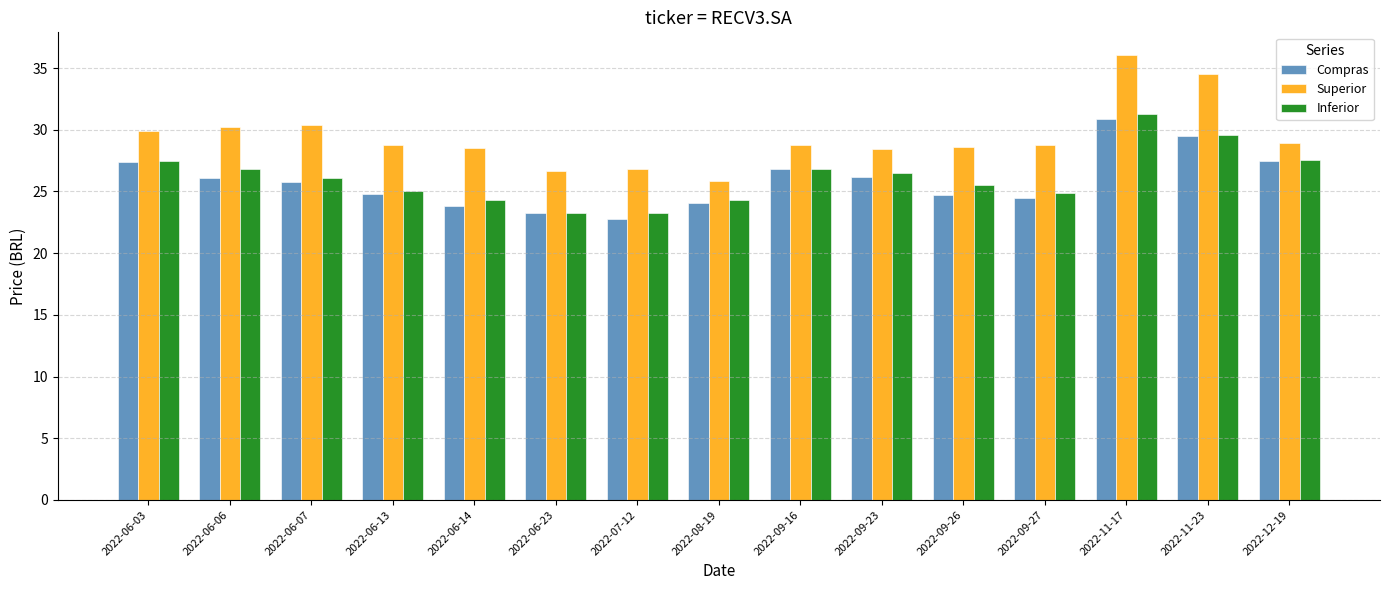

What is the spread (max minus min) of values at 2022-06-06?

4.1